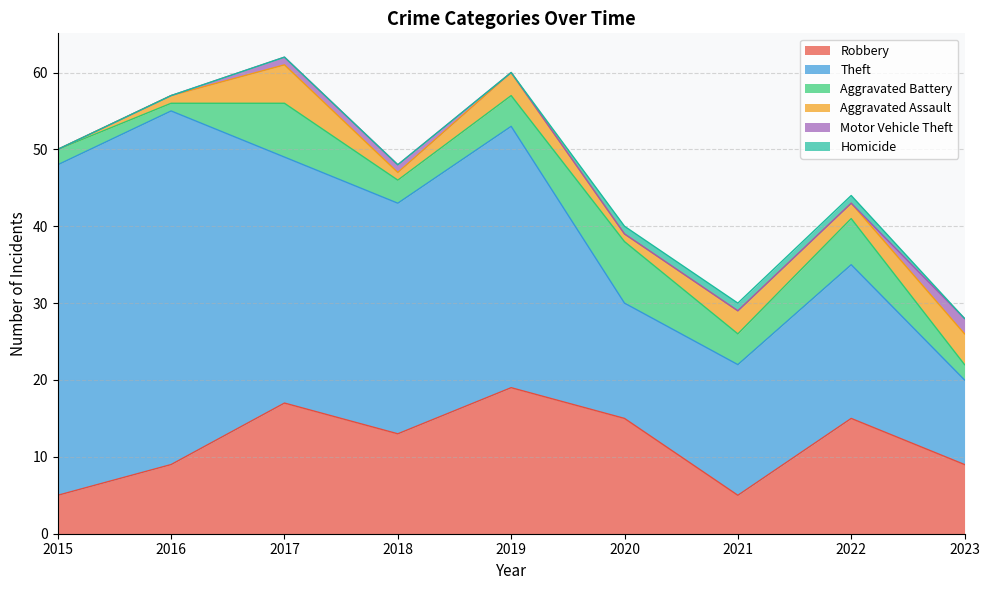

Where is Aggravated Battery nearest to the value 4?

2019